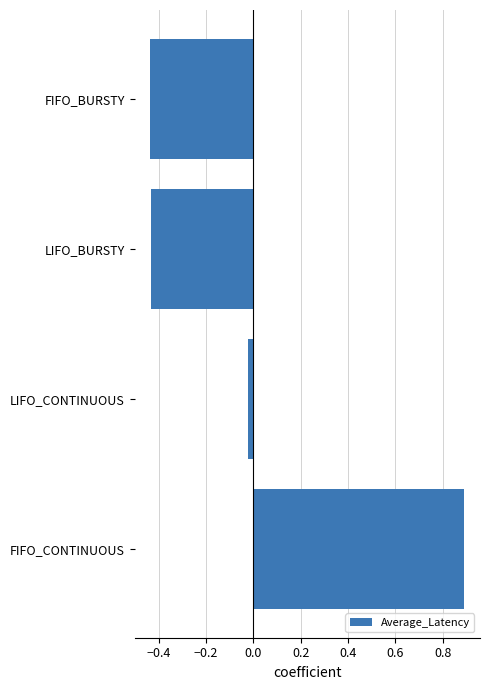

How many bars are there in total?

4